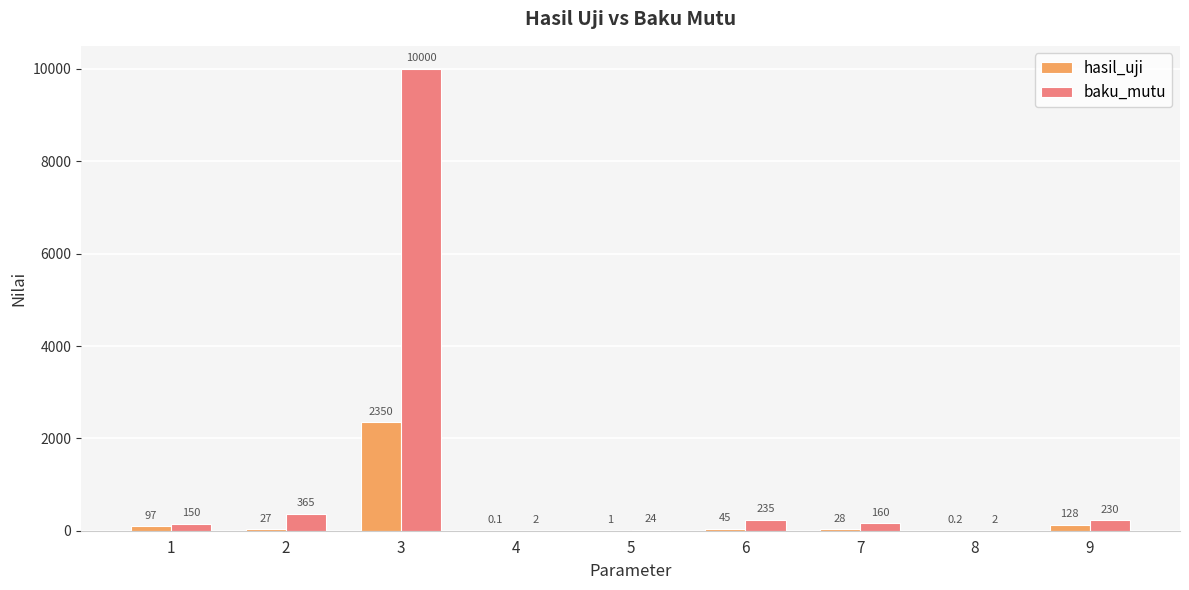

What are all the series names shown in the legend?

hasil_uji, baku_mutu